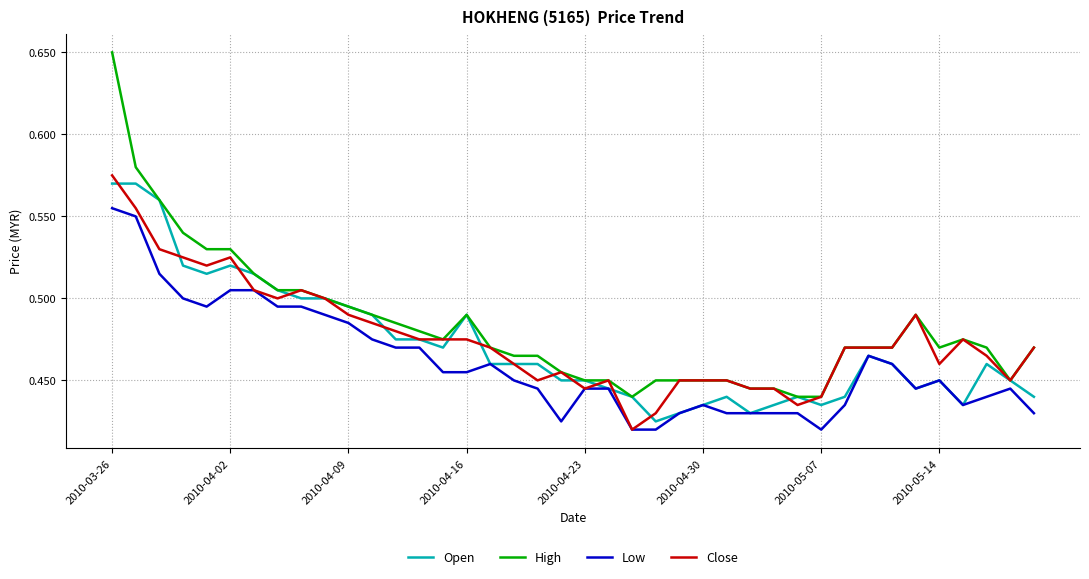

Which series has the largest range (max minus min)?

High